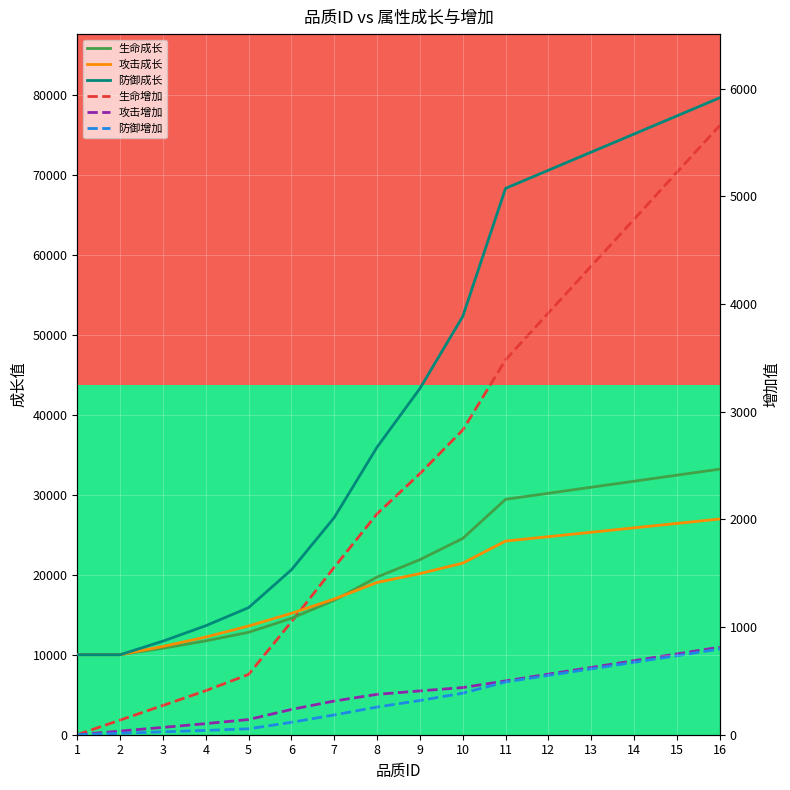

True or false: 防御成长 and 生命增加 intersect in this chart.

False